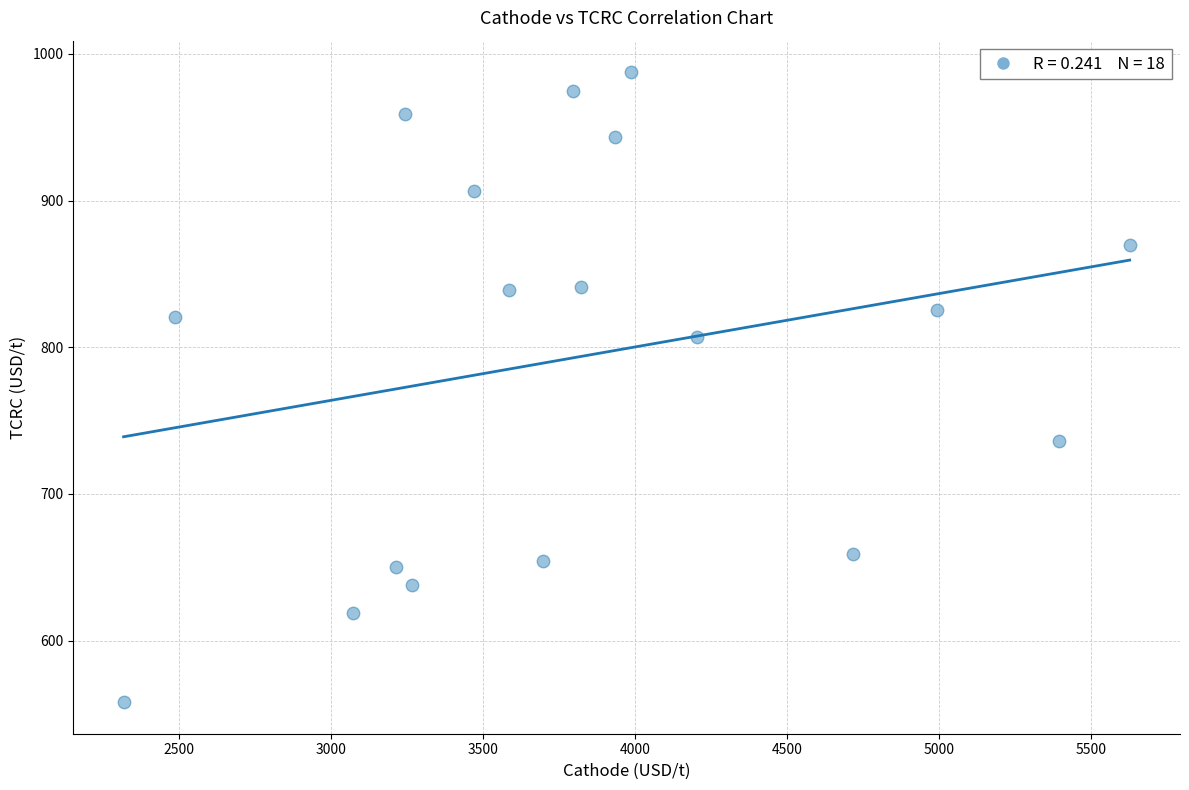

What is the range of X values (max minus min)?

3309.9